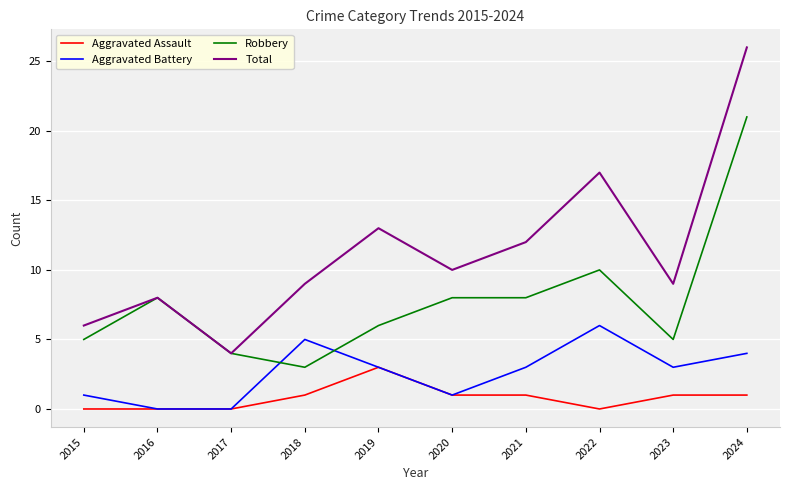

Which series has the widest spread of values?

Total